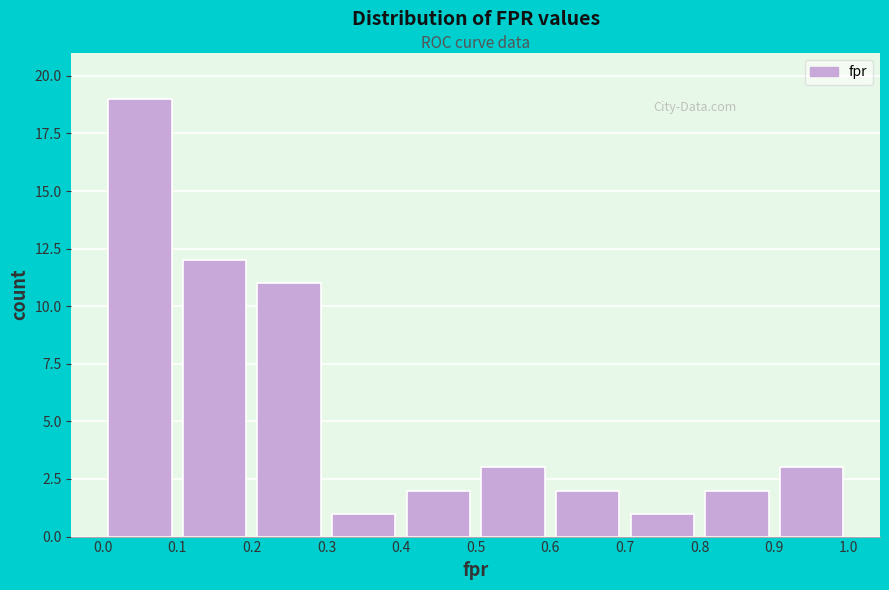

Which range on the x-axis has the tallest bar?

0.0 to 0.1